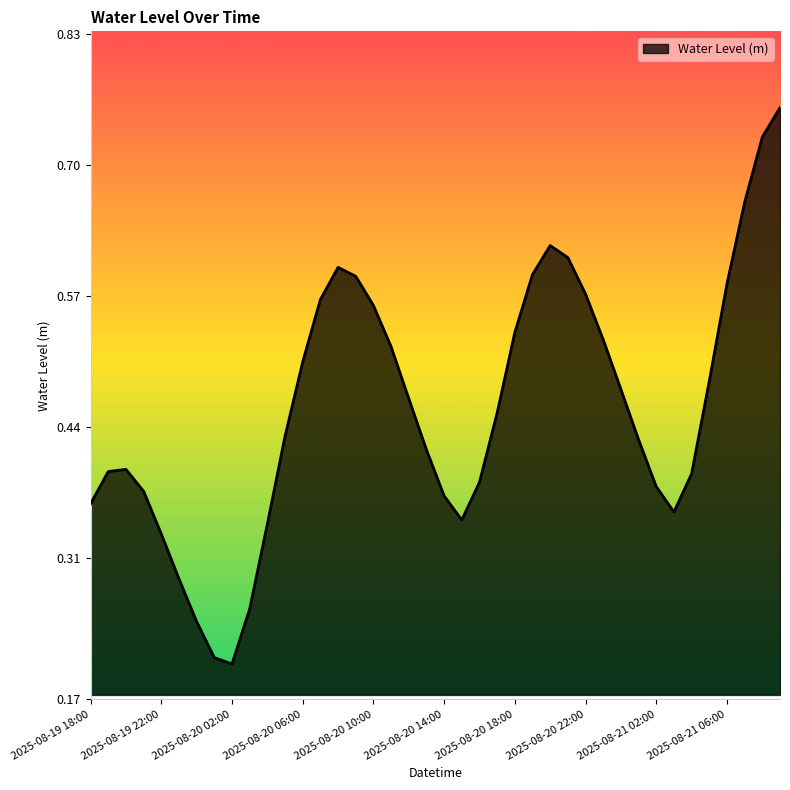

Is this an area chart (filled region under the line)?

Yes